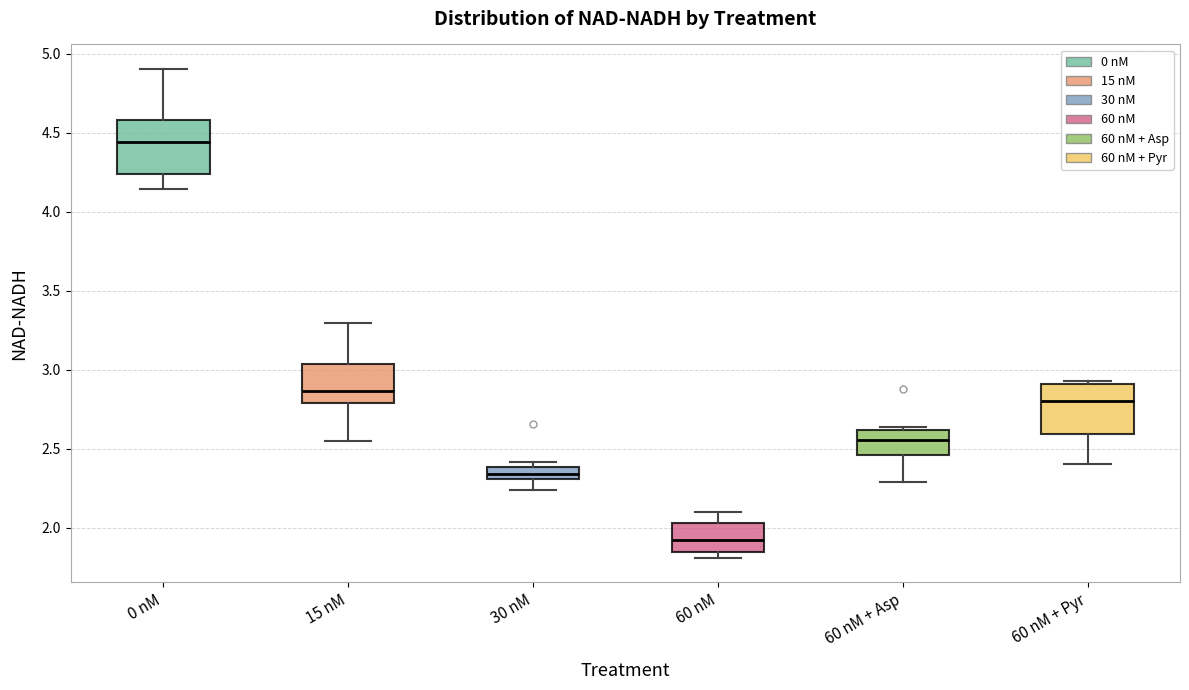

Where is the upper edge of the box for 60 nM + Asp on the y-axis? The values are not printed on the chart, so give them approximately, as read against the axis.

2.60